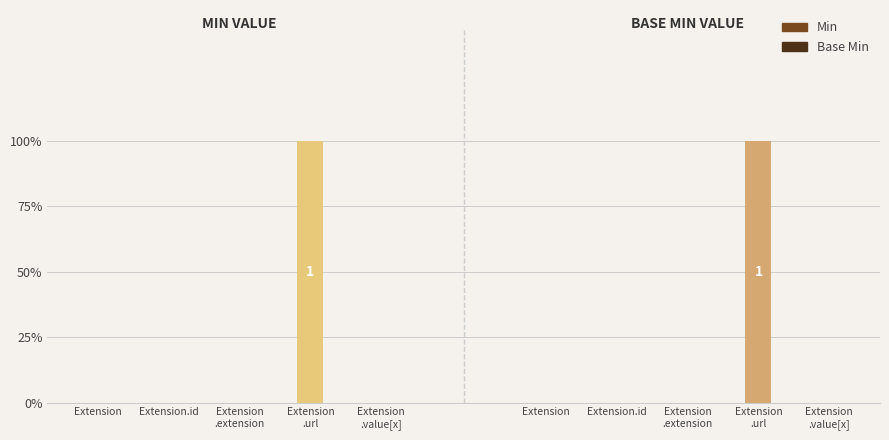

Which category has the highest value in the Base Min series?

Extension.url